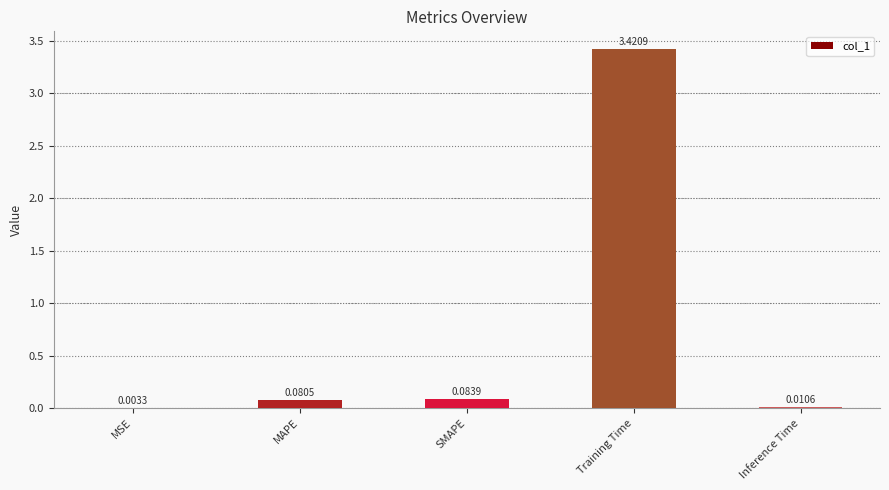

Count the number of data series in this chart.

1